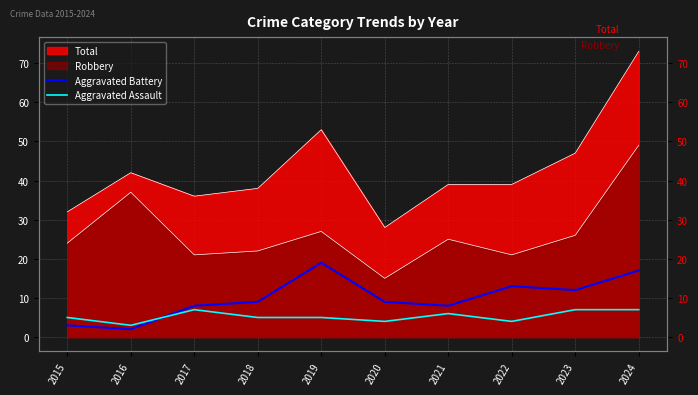

Rank the categories by Aggravated Assault value from lowest to highest.

2016, 2020, 2022, 2015, 2018, 2019, 2021, 2017, 2023, 2024